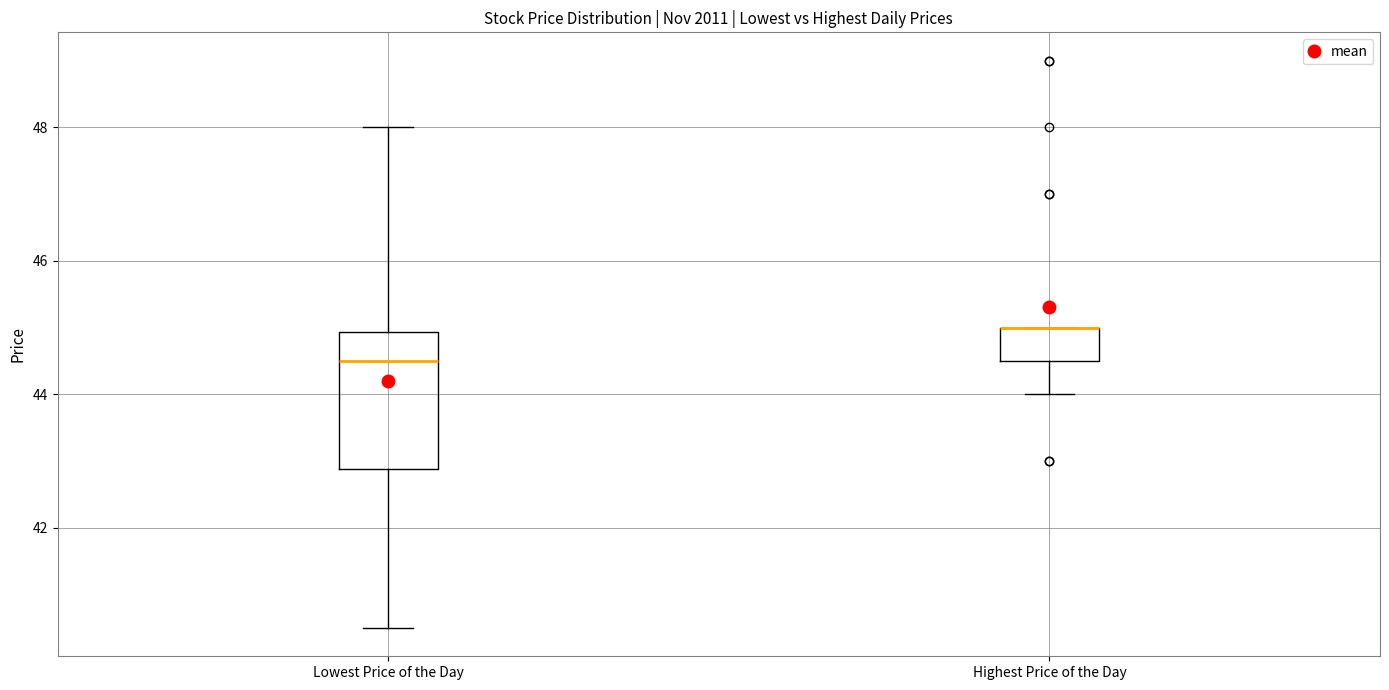

Which box is the tallest, from its lower edge to its upper edge?

Lowest Price of the Day